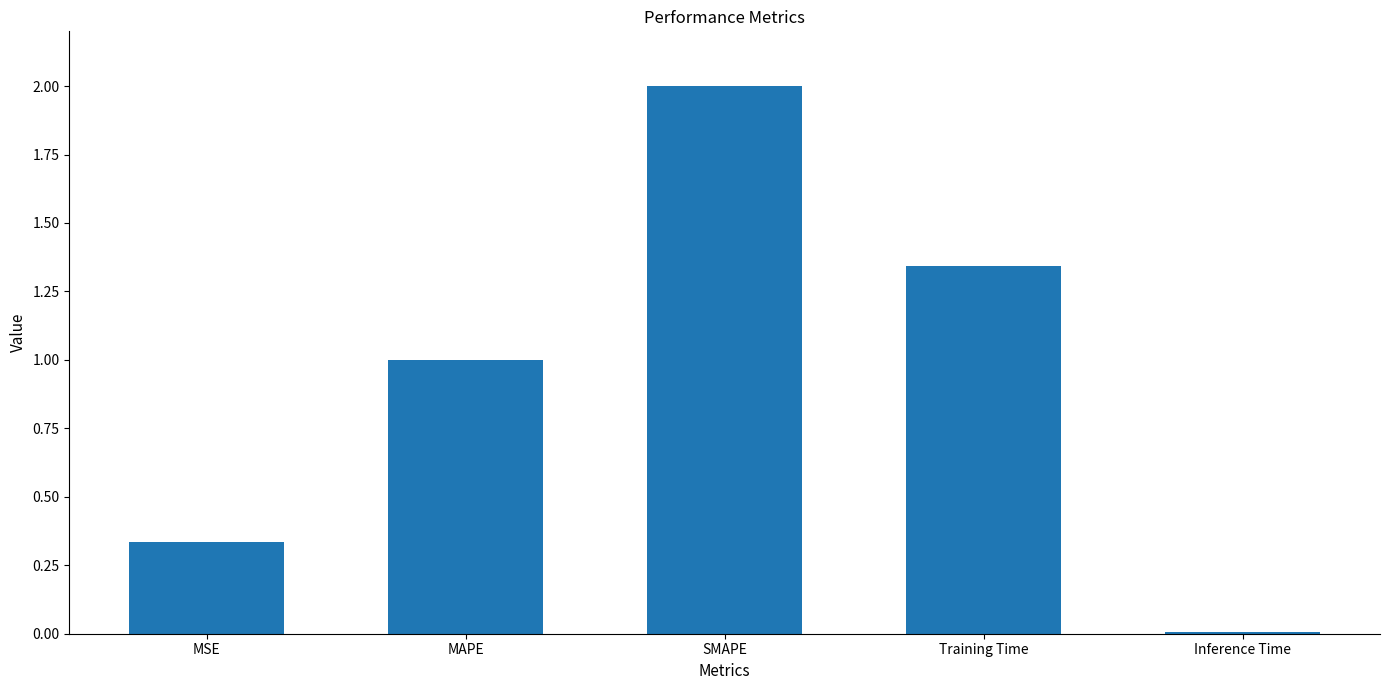

What is the label of the 2nd bar from the right?

Training Time